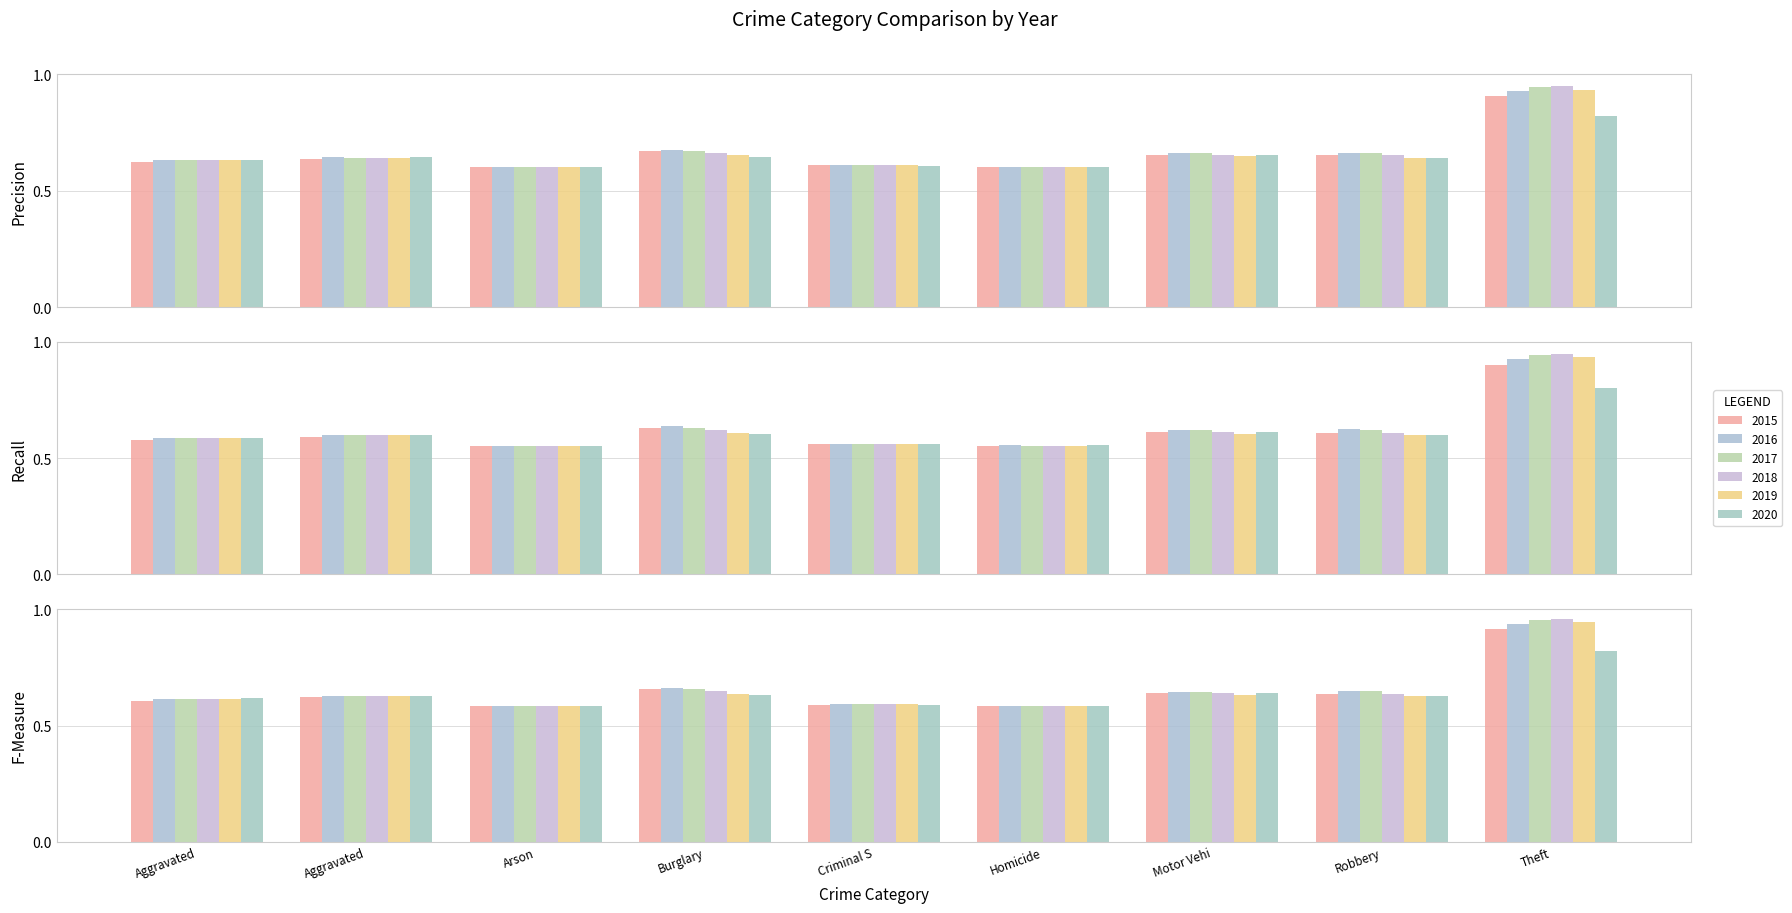

What is the label of the 4th bar from the right?

Homicide